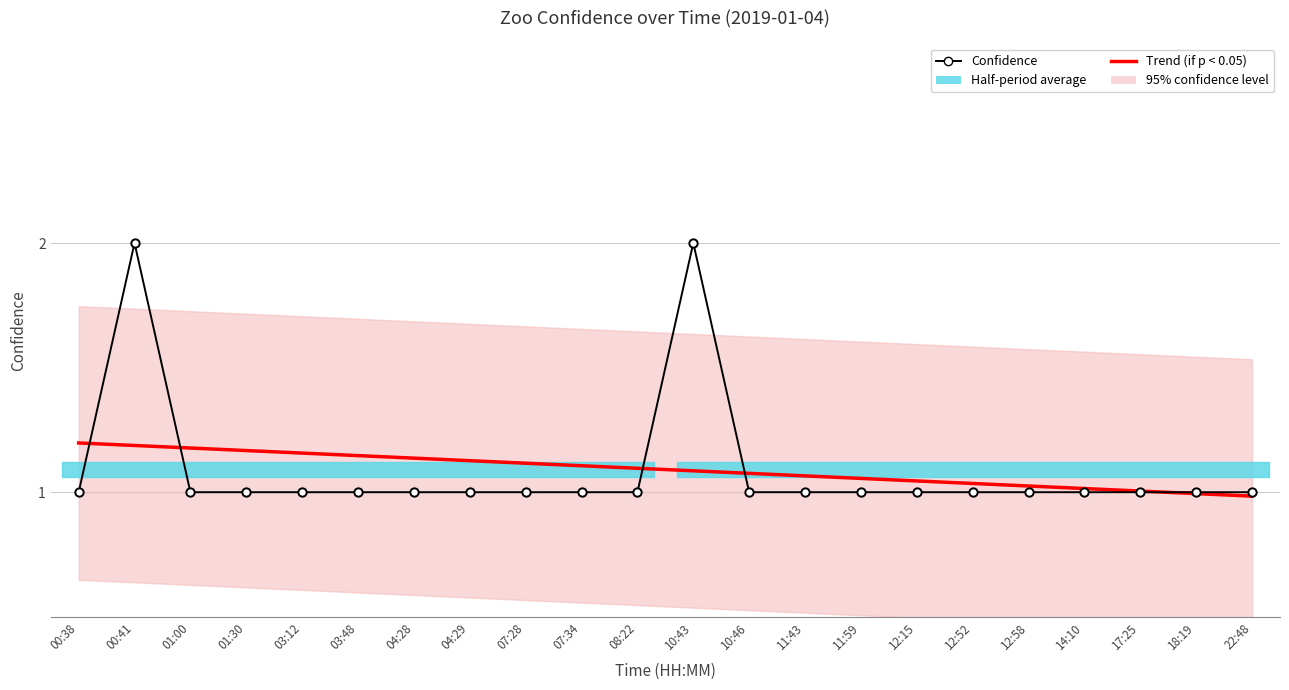

Is it true that Confidence equals 1.3 at 00:41?

False